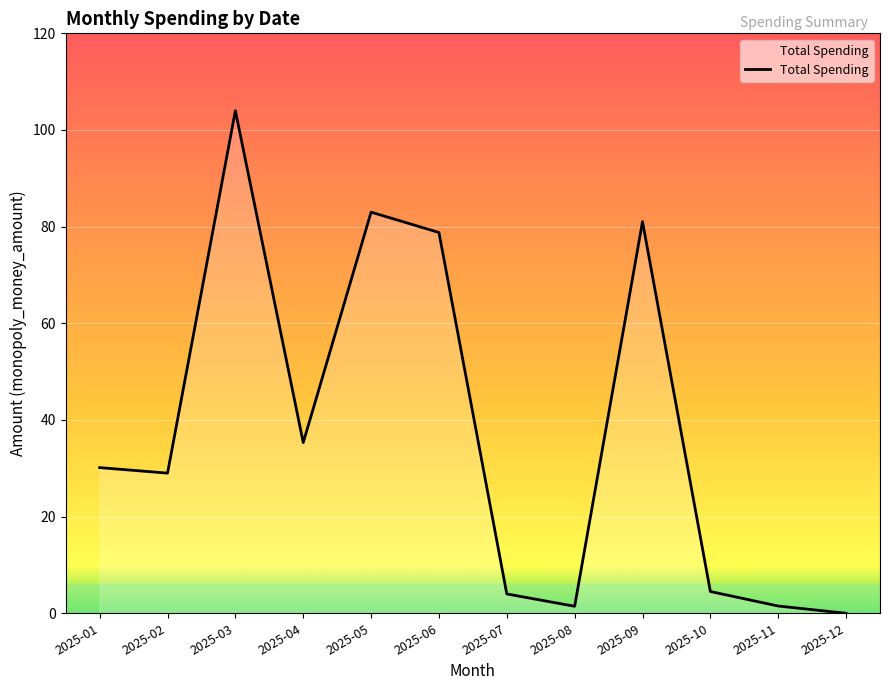

At which label is the value closest to 51?

2025-04